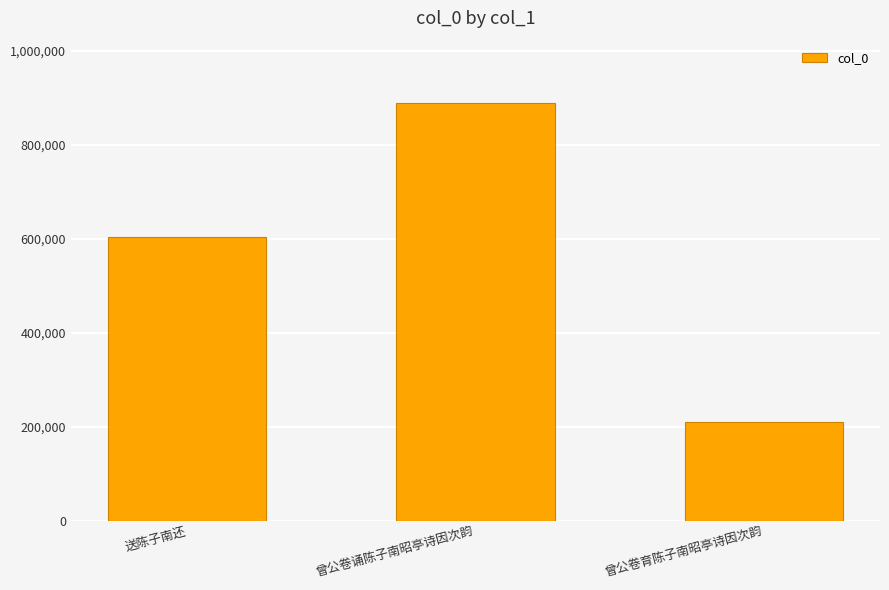

At which label is the value closest to 549117?

送陈子南还